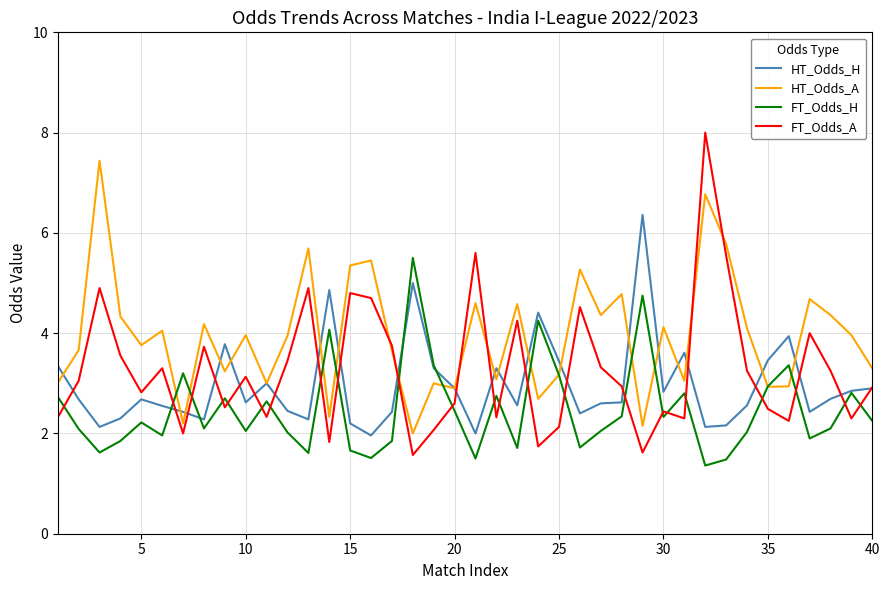

What is the smallest value displayed?

1.4